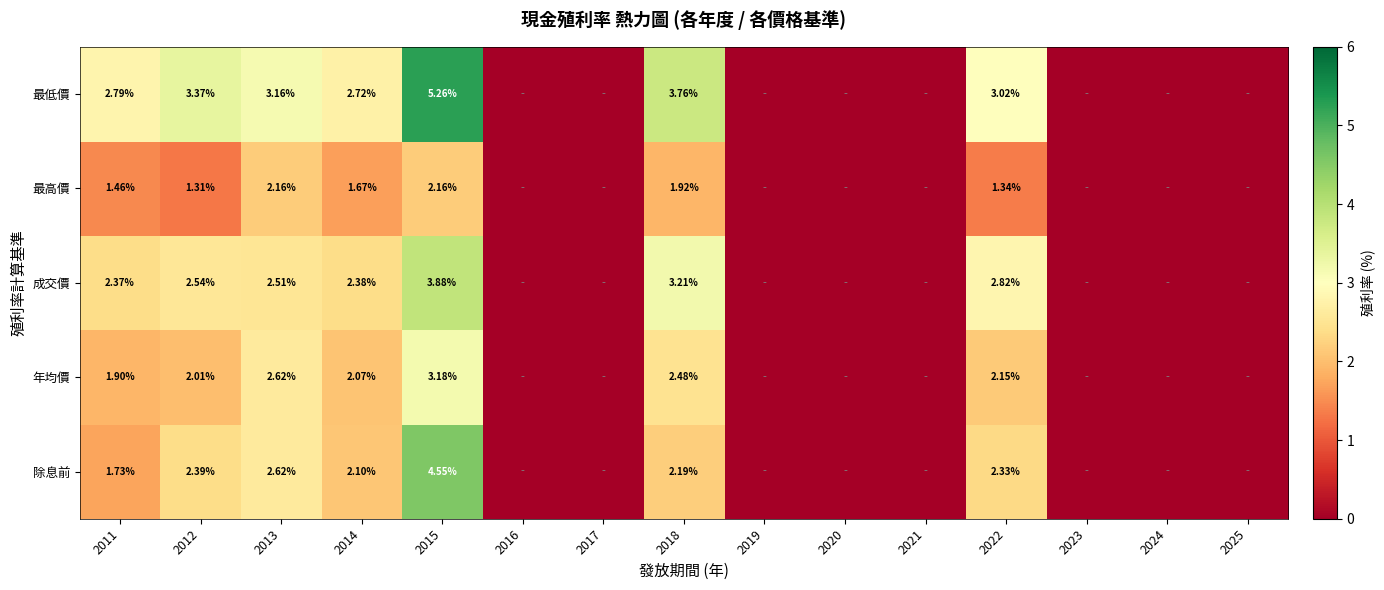

Which series changed the most between 2011 and 2022?

除息前